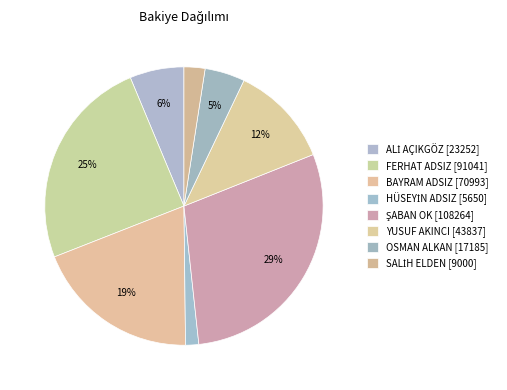

To the nearest percent, what percentage of the pie is HÜSEYİN ADSIZ?

2%